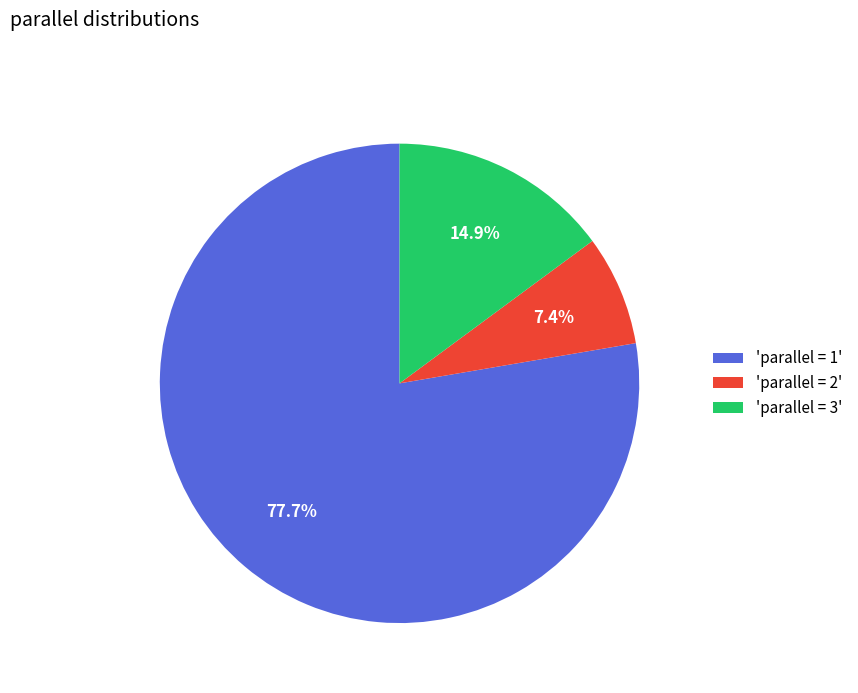

Does any single category account for the majority?

Yes